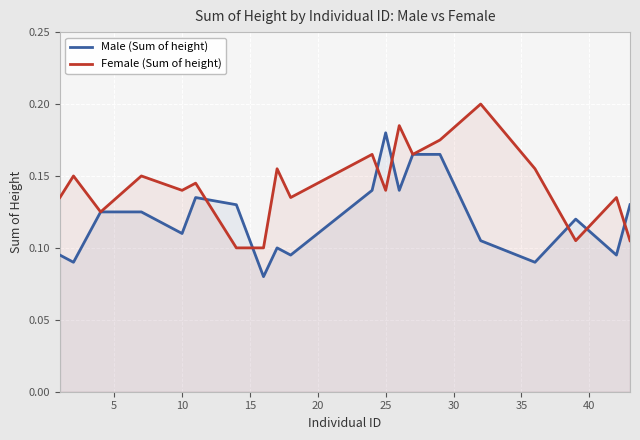

What are all the series names shown in the legend?

Male (Sum of height), Female (Sum of height)